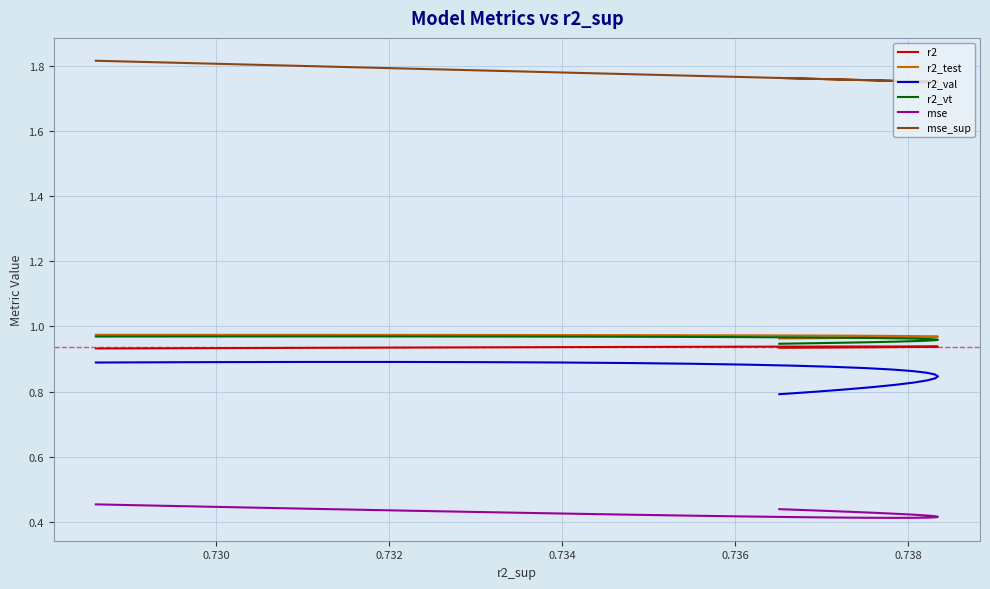

What is the difference between the maximum and minimum values in the mse_sup series?

0.1